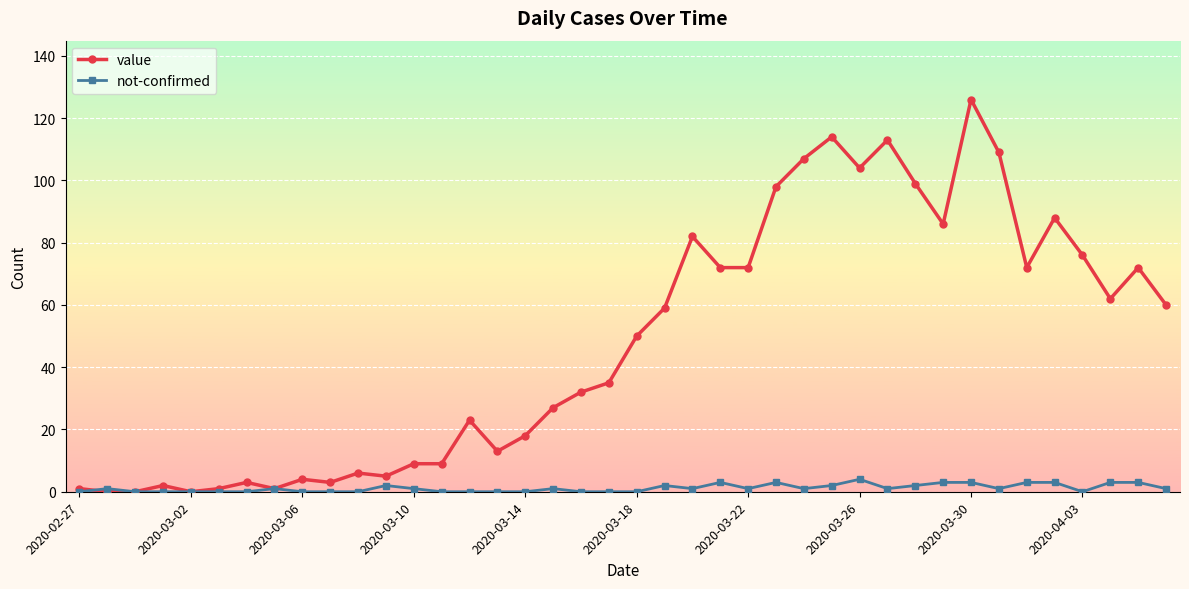

What is the highest value of the value series?

126